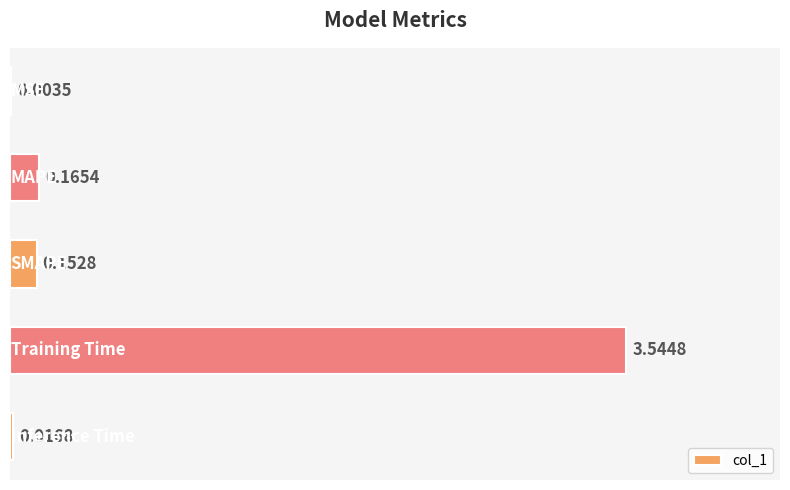

What is the sum of all values?

3.9